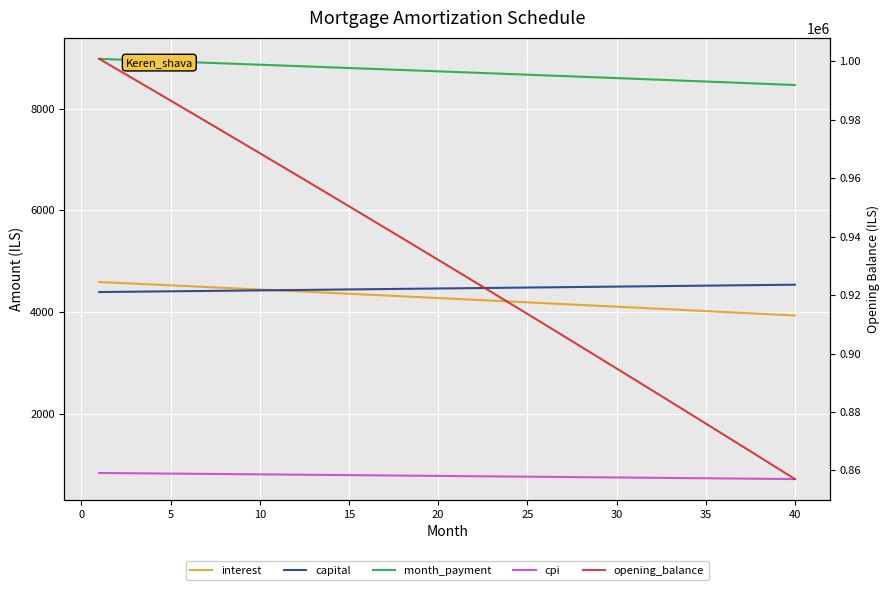

Is it true that cpi equals 409.5 at 10?

False